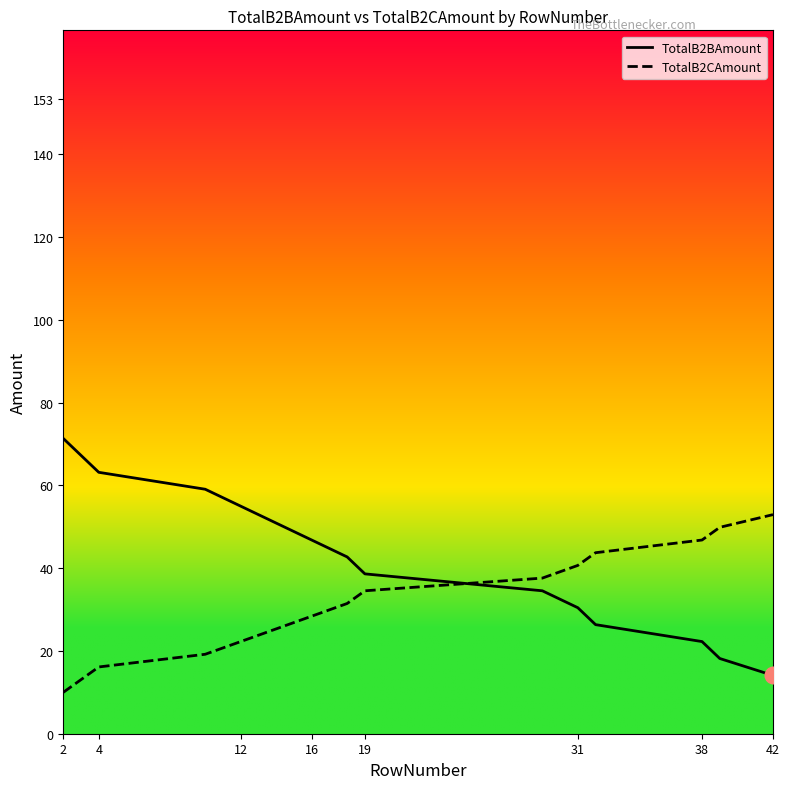

What is the difference between the second highest and second lowest values in the TotalB2BAmount series?

49.1